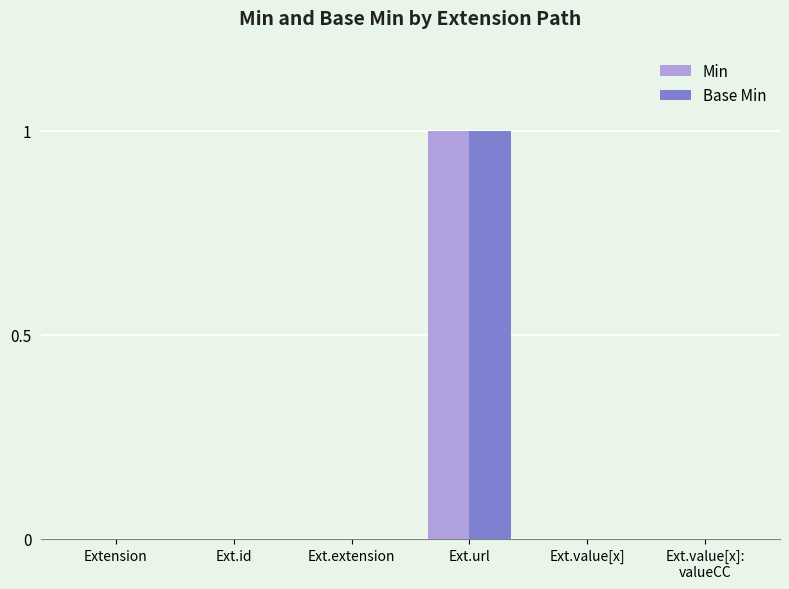

What are all the series names shown in the legend?

Min, Base Min